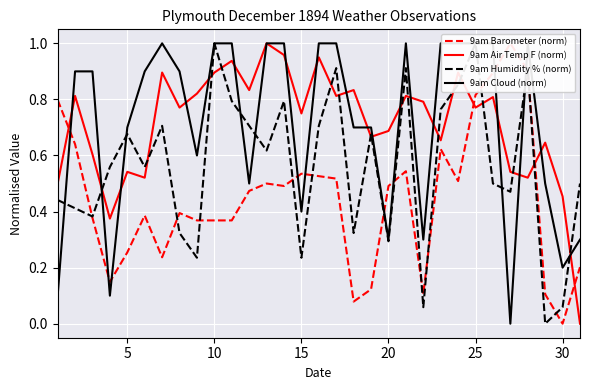

At how many categories does at least one series exceed 0?

31